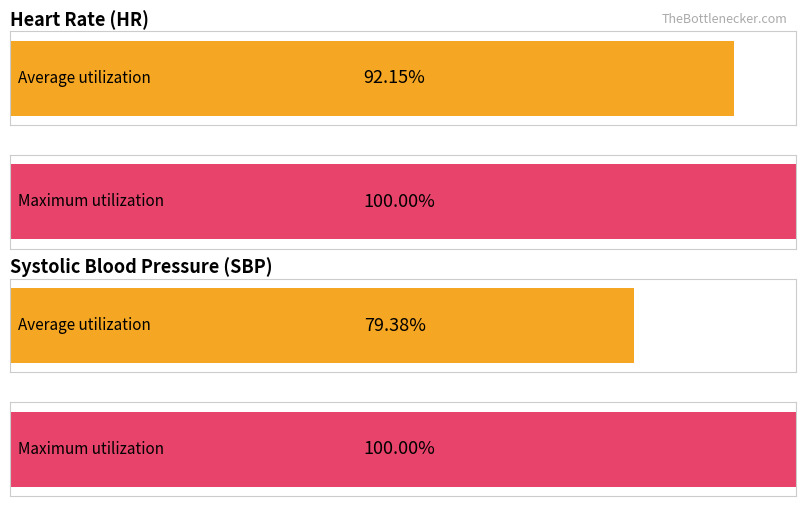

Which series has the largest range (max minus min)?

SBP